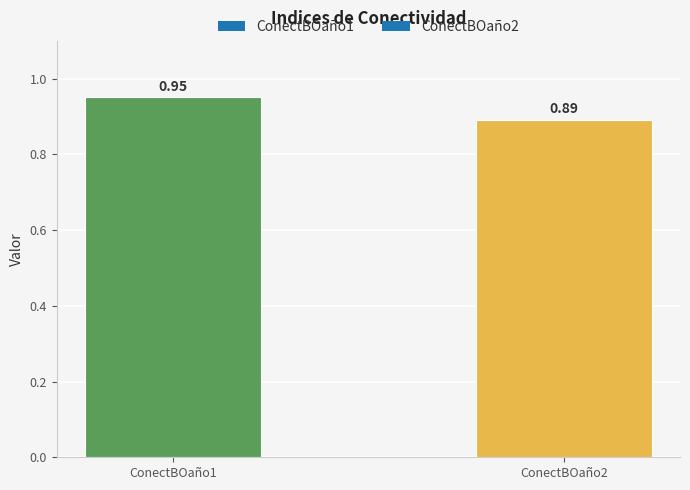

Rank the categories by value from highest to lowest.

ConectBOaño1, ConectBOaño2